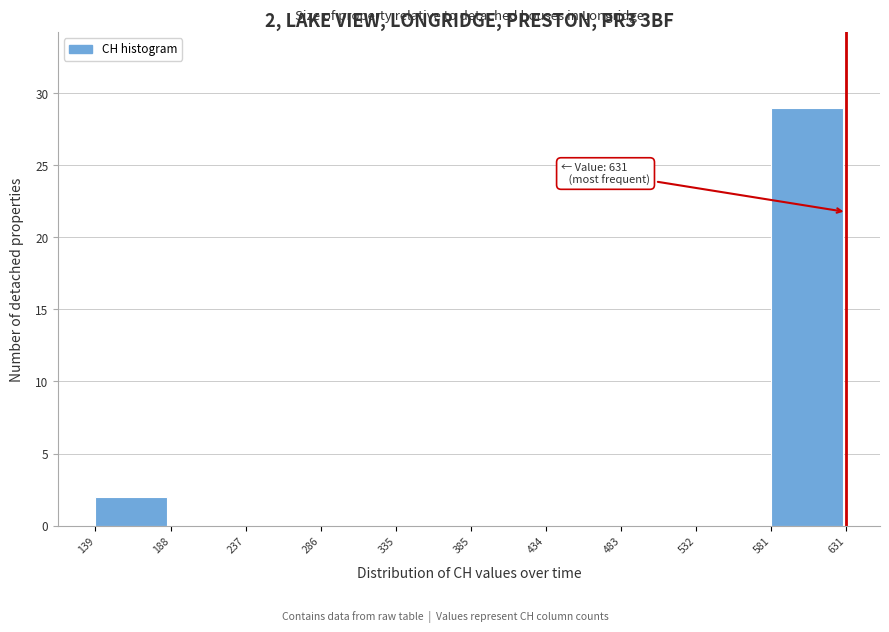

Over which range of the x-axis is the bar tallest?

581 to 631